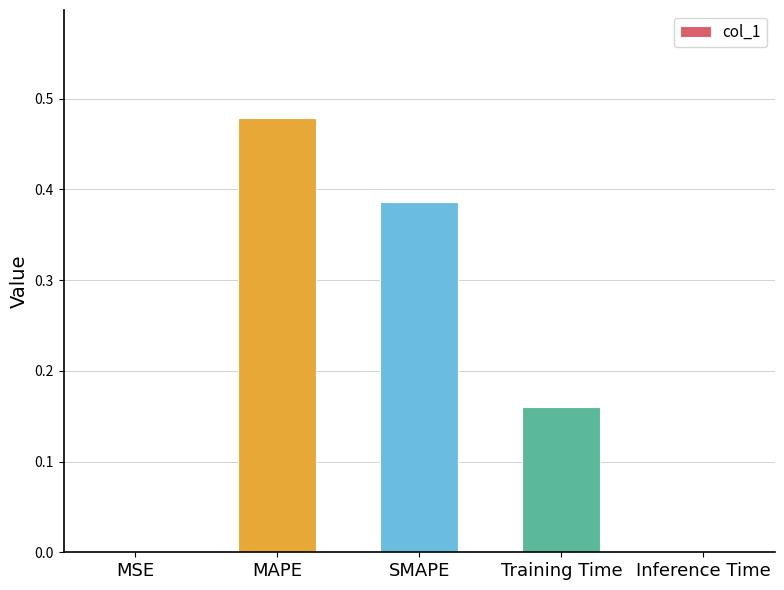

What is the change in value from Training Time to Inference Time?

-0.2